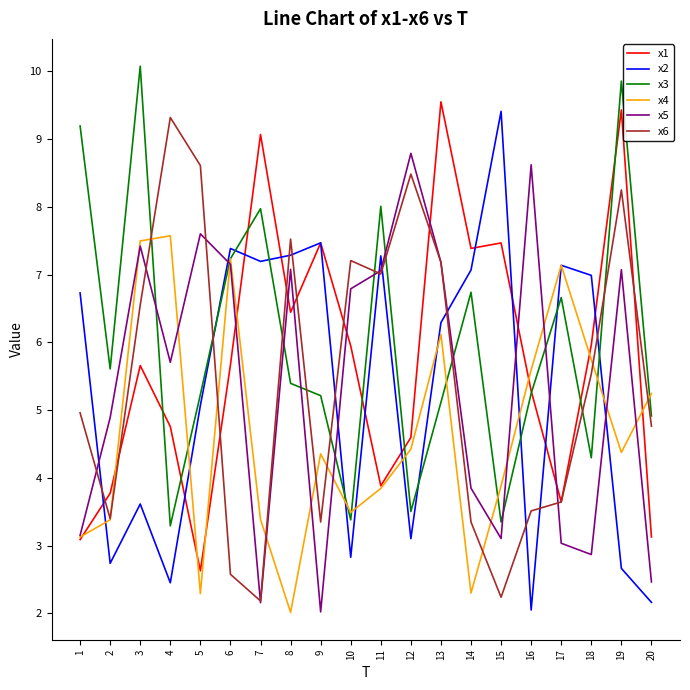

Is it true that x1 equals 5.9 at 10?

True